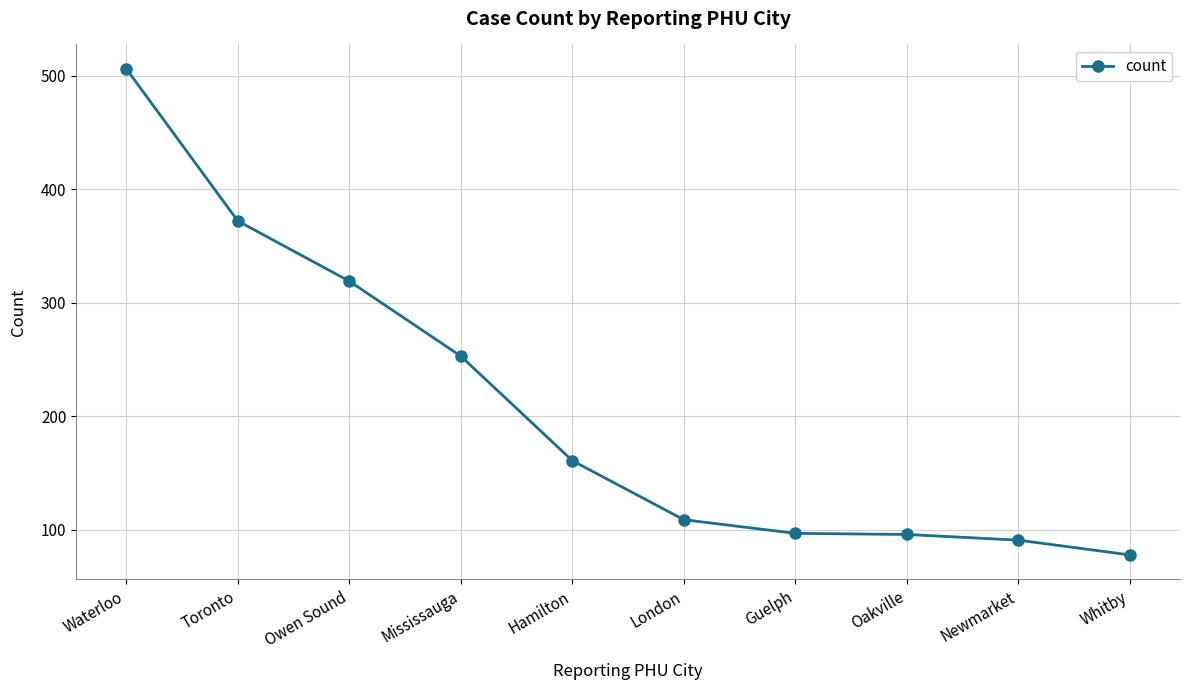

Is it true that the value at Mississauga is 253?

True